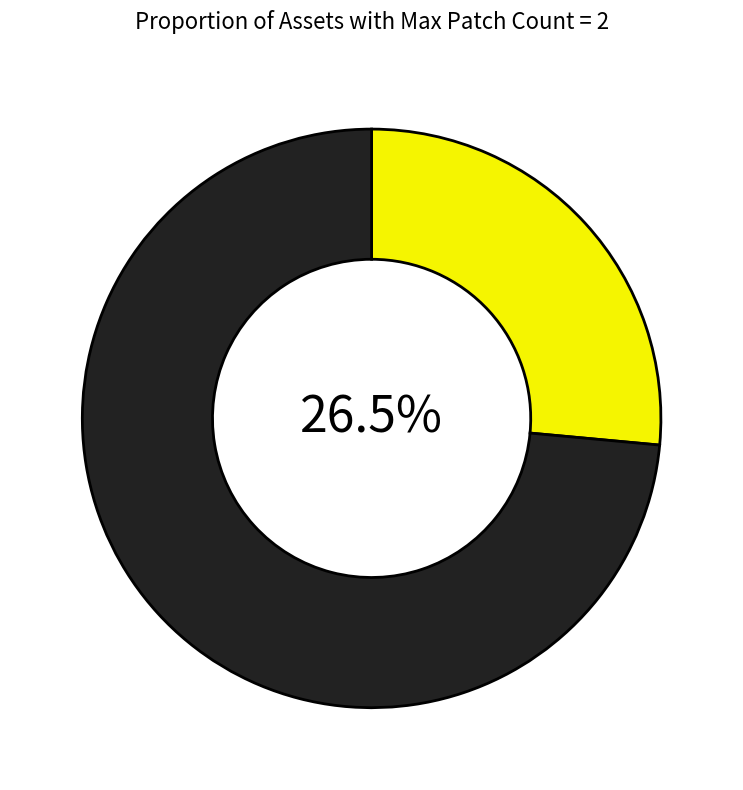

Does any single category account for the majority?

Yes